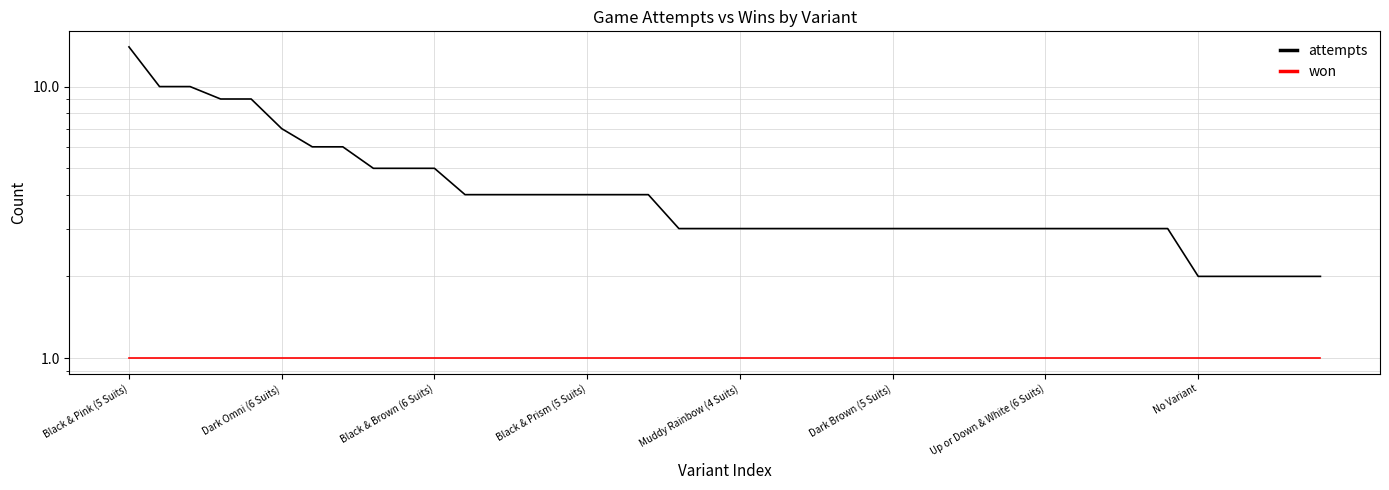

What is the label of the 32nd point from the right?

8